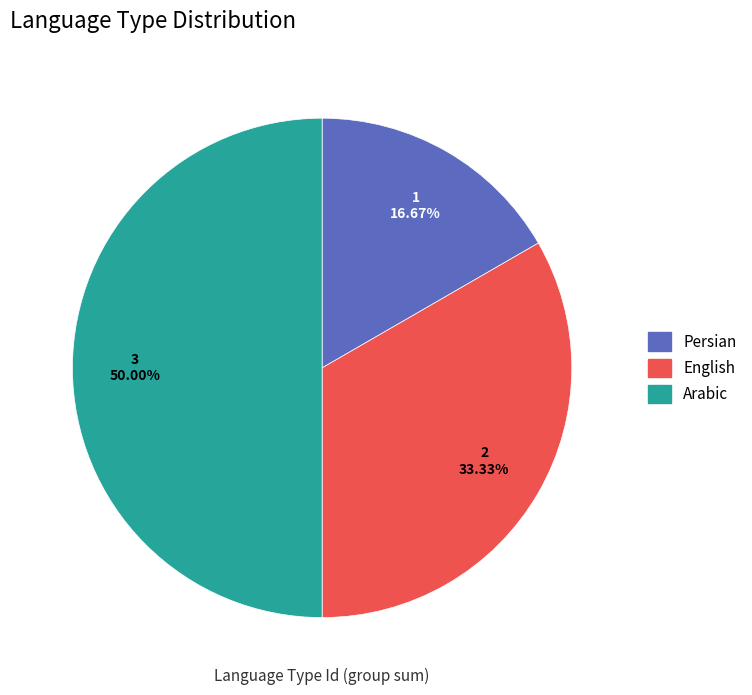

True or false: Arabic accounts for 38% of the total.

False